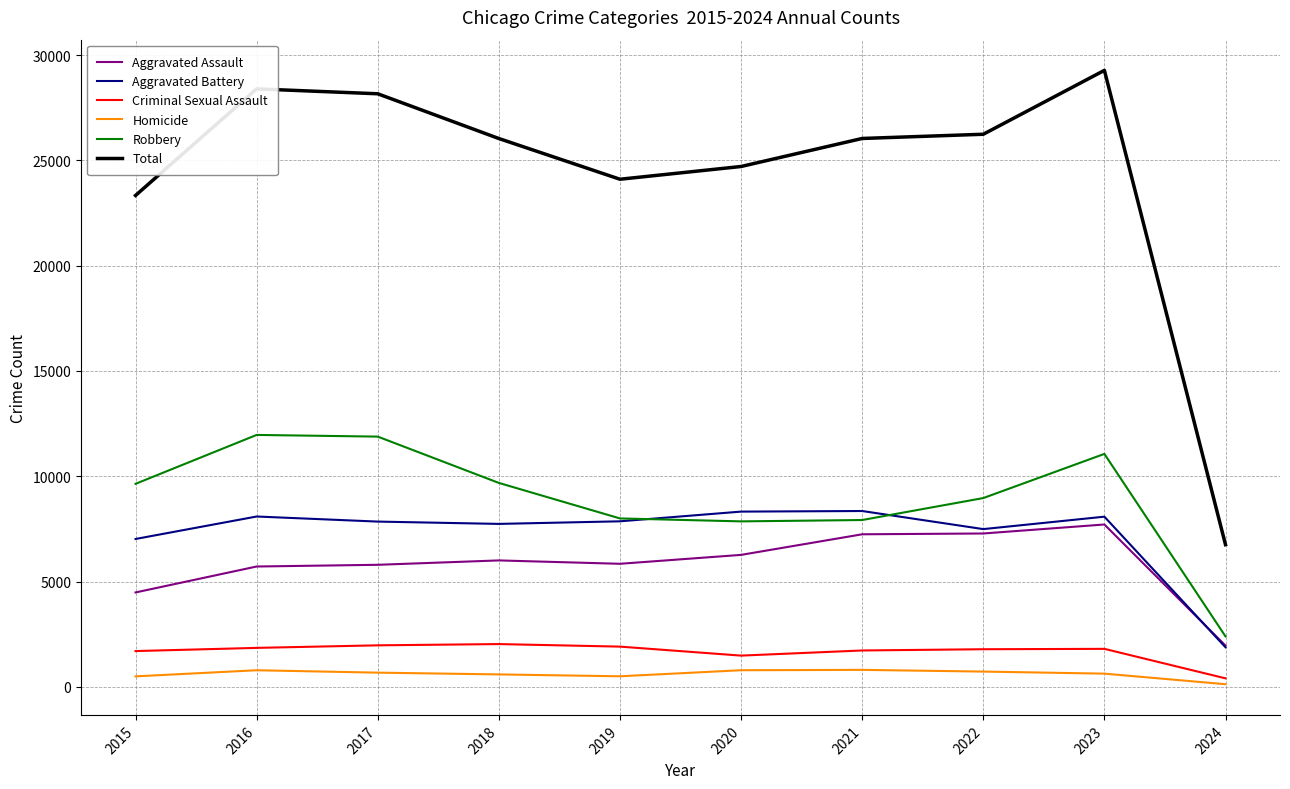

What is the greatest value displayed?

29271